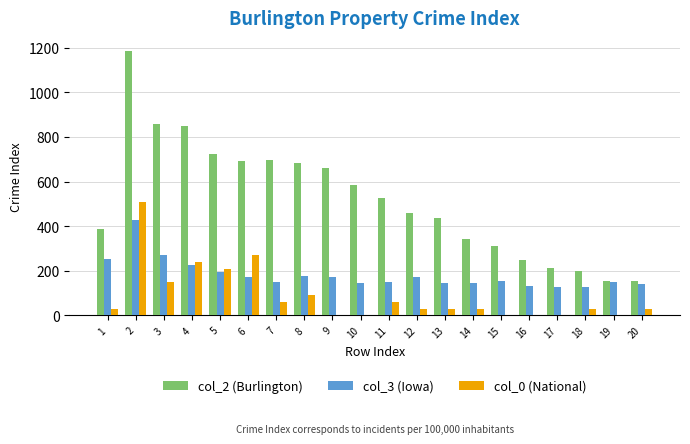

Is the value of col_2 (Burlington) at 18 greater than the value of col_0 (National) at 15?

Yes